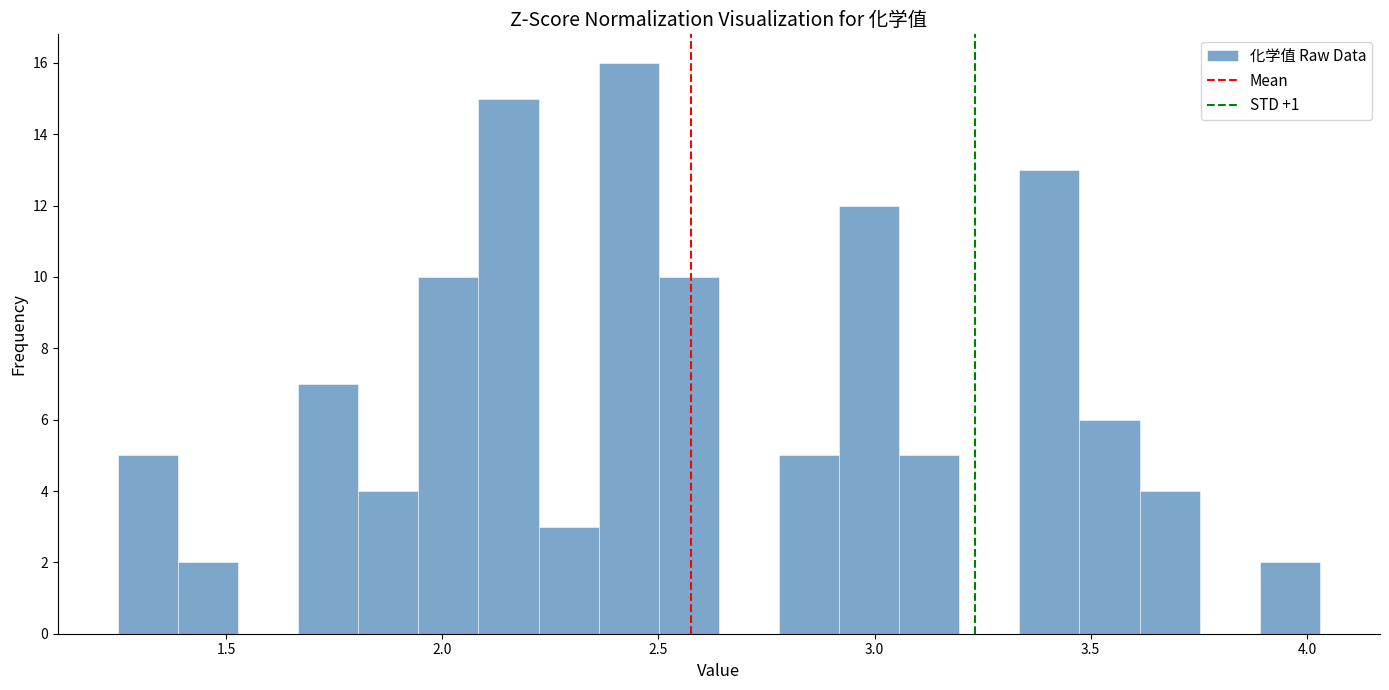

Around what value on the x-axis is the tallest bar? Give the approximate position of its centre, as read against the axis.

2.45